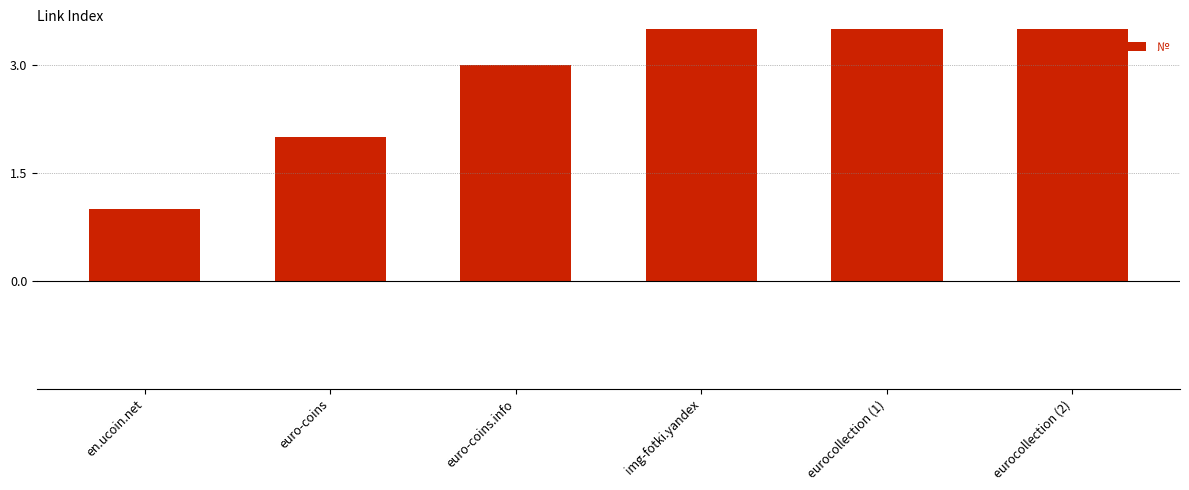

What is the difference between the second highest and second lowest values?

3